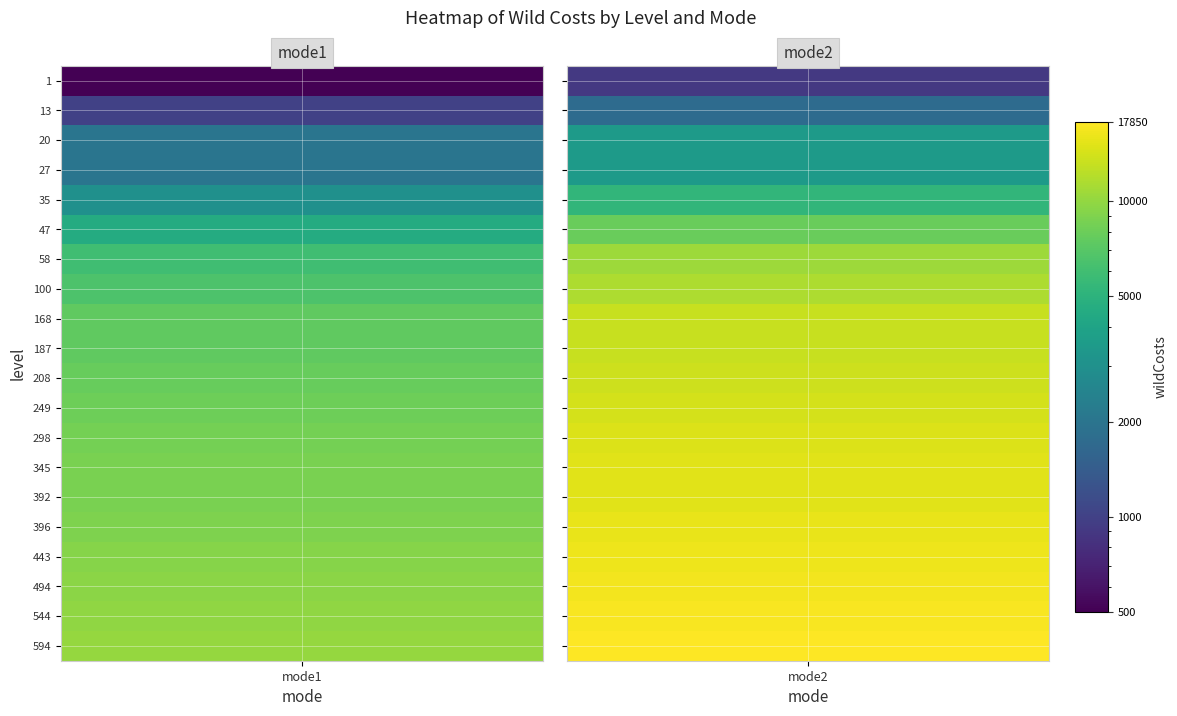

Reading left to right, transcribe all the data shown in this chart.

mode1: 1=500	13=1000	20=2000	27=2000	35=3000	47=4500	58=6000	100=6600	168=7500	187=7500	208=7800	249=8100	298=8400	345=8700	392=8700	396=9000	443=9300	494=9600	544=9900	594=10200
mode2: 1=900	13=1750	20=3500	27=3500	35=5250	47=7900	58=10500	100=11550	168=13150	187=13150	208=13650	249=14200	298=14700	345=15250	392=15250	396=15750	443=16300	494=16800	544=17350	594=17850